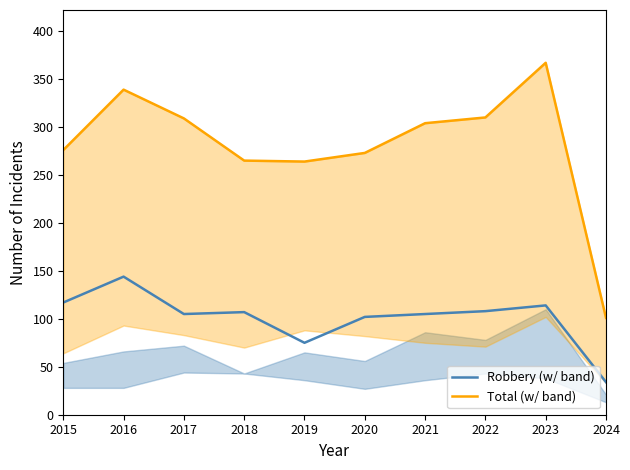

Reading left to right, list all the values displayed in this chart.

Robbery (w/ band): 117	144	105	107	75	102	105	108	114	34
Total (w/ band): 276	339	309	265	264	273	304	310	367	101